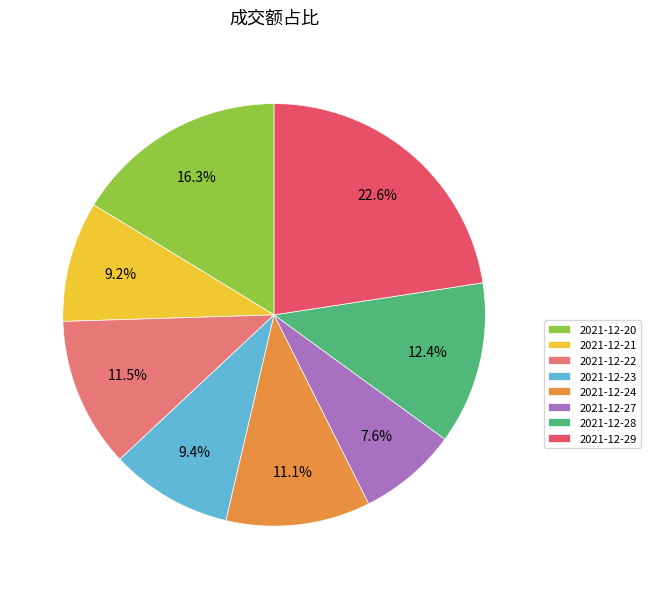

Does any single category account for the majority?

No